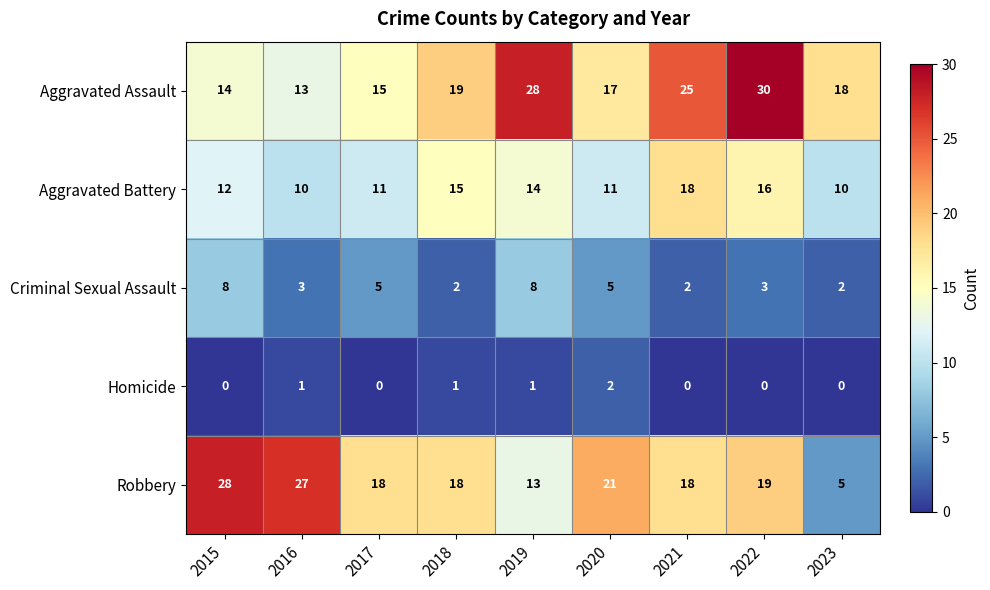

What is the difference between the highest and lowest values at 2021?

25